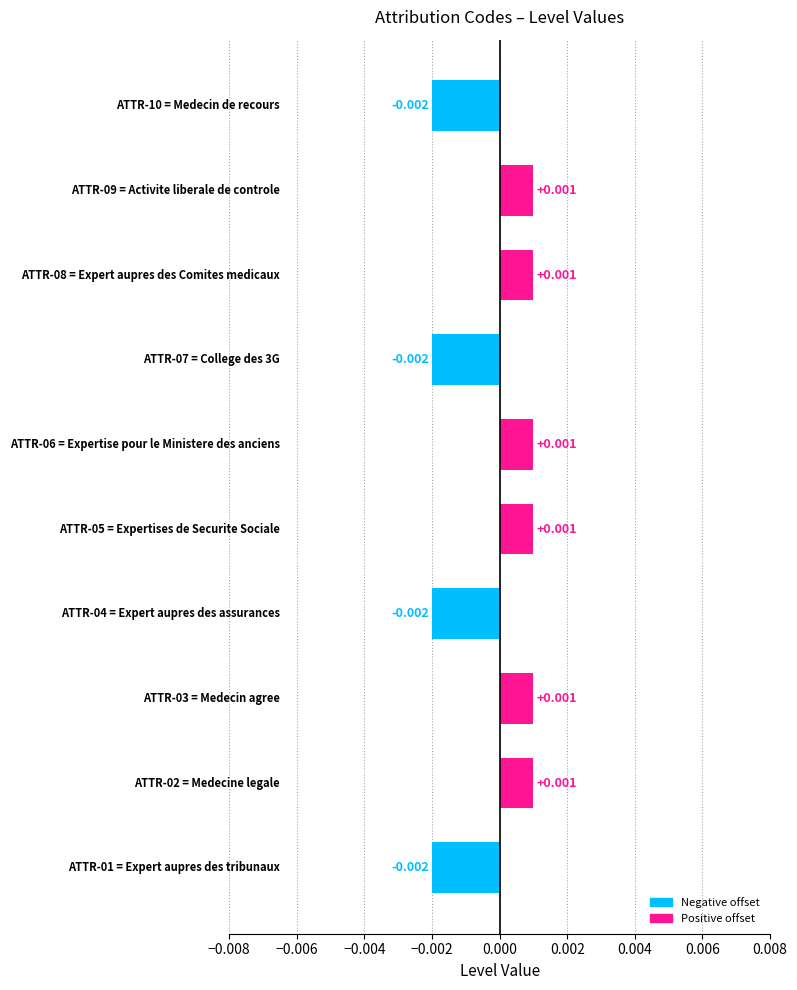

How many positive values are there?

6